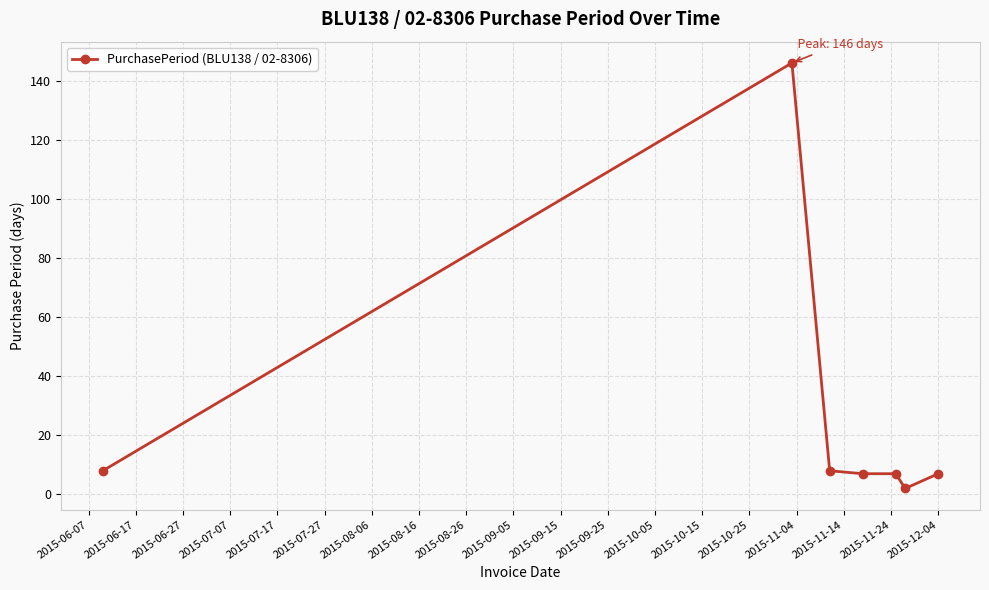

Does the chart display data point markers on the line(s)?

Yes